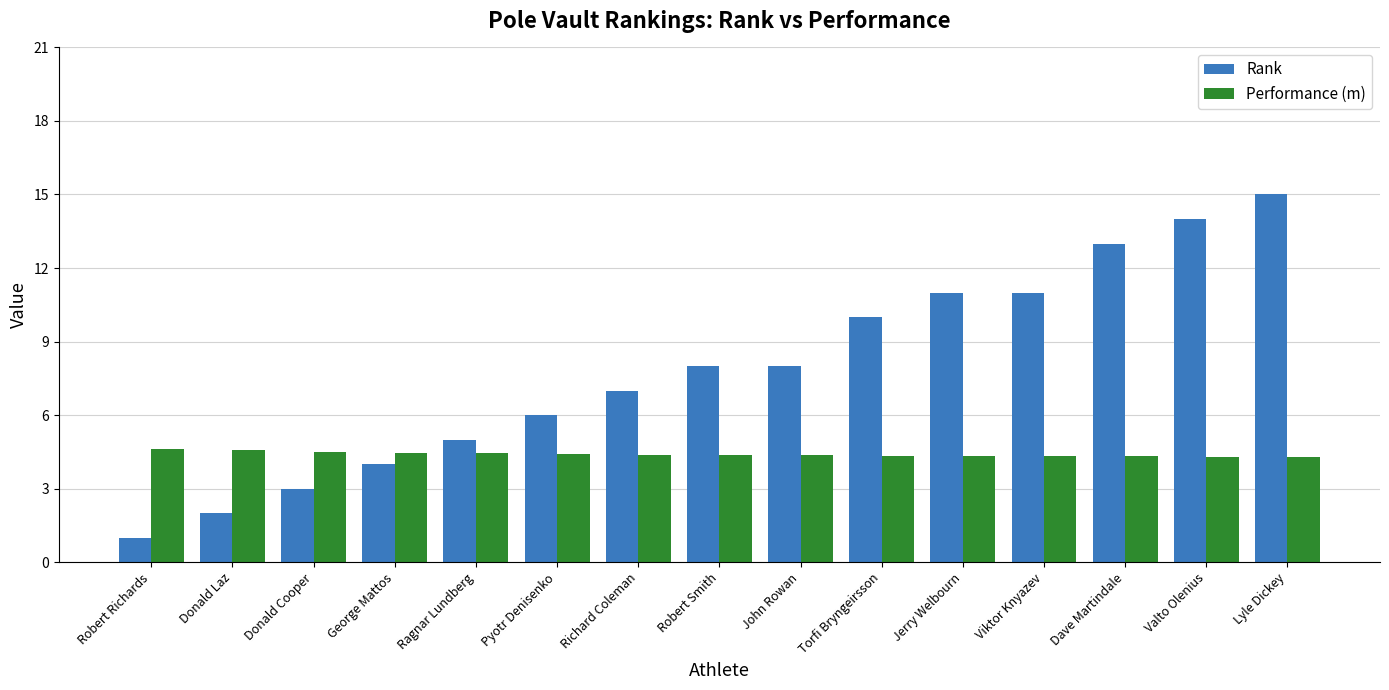

Rank the series at Valto Olenius from lowest to highest value.

Performance (m), Rank